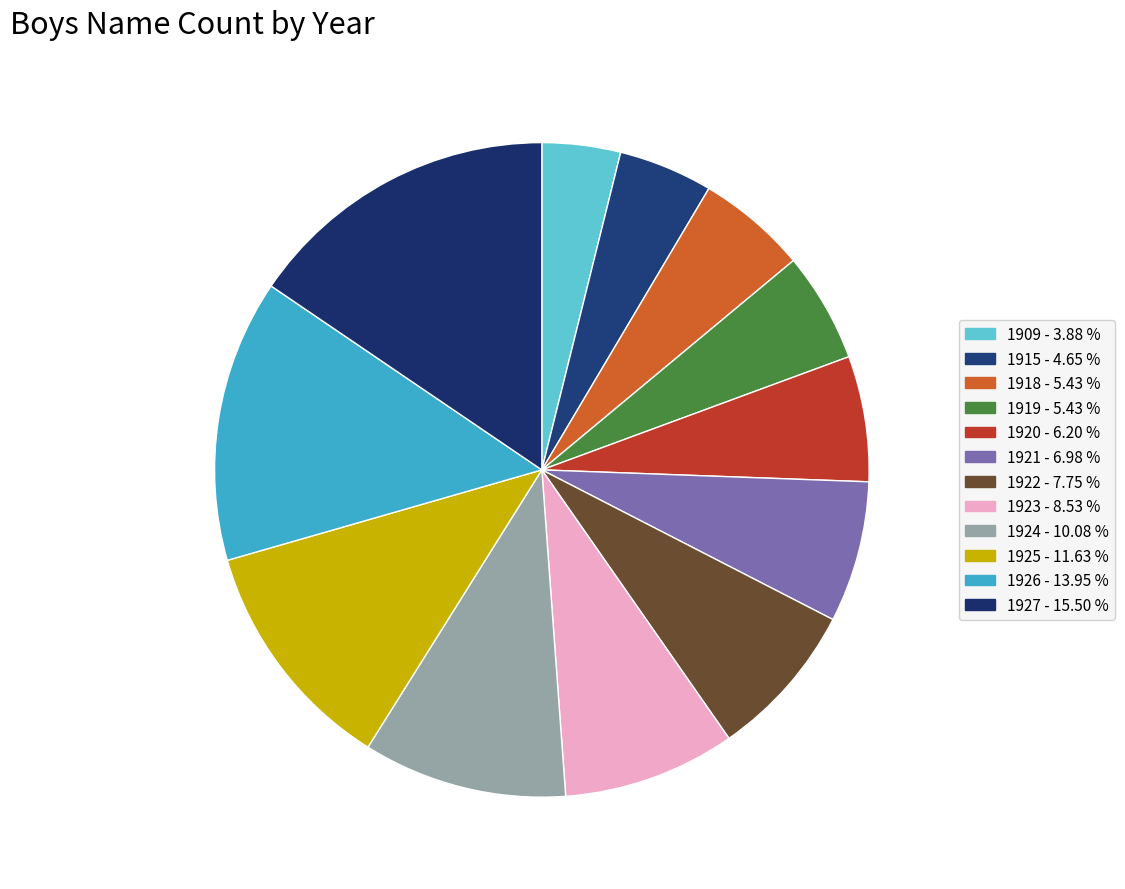

Combined, do 1924 and 1920 account for over 50%?

No